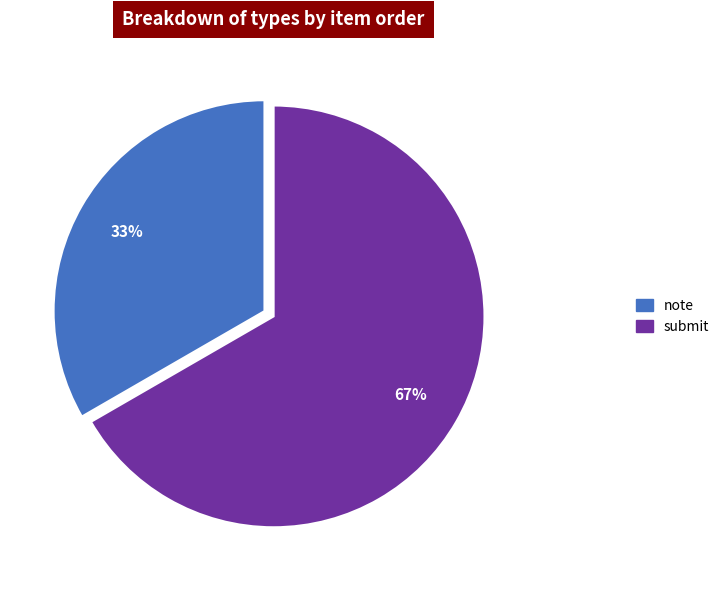

Rank the categories by value from lowest to highest.

note, submit